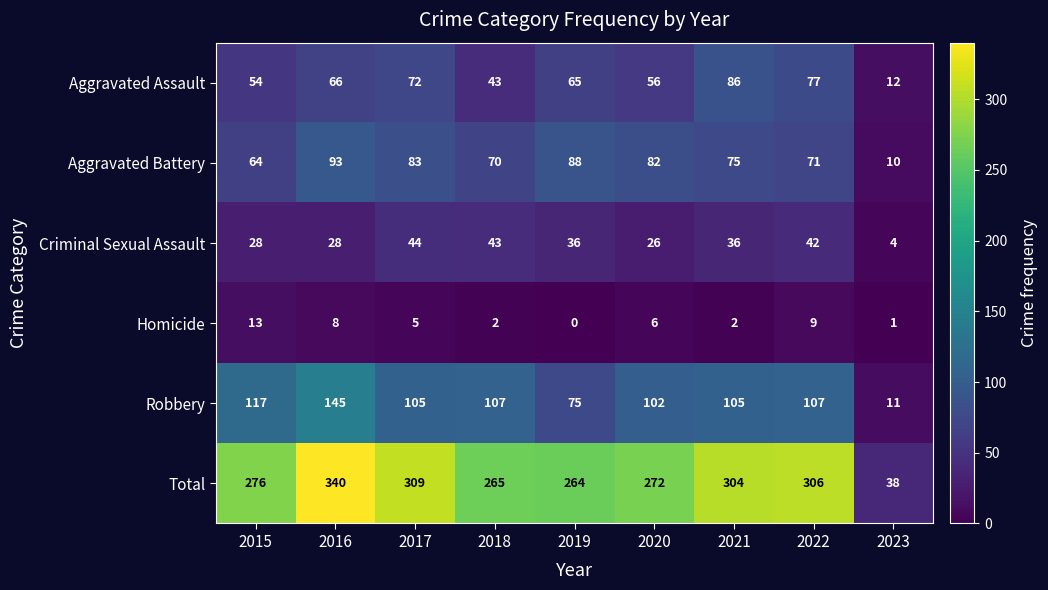

Rank the categories by Aggravated Battery value from highest to lowest.

2016, 2019, 2017, 2020, 2021, 2022, 2018, 2015, 2023